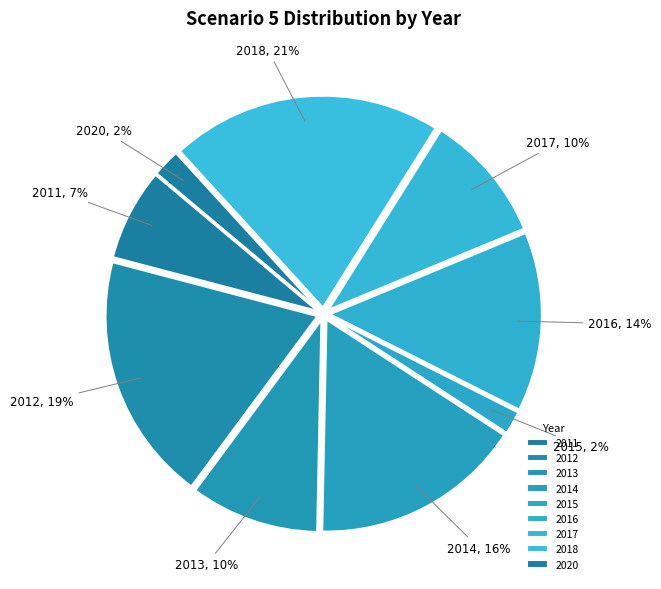

Is 2016 the majority of the pie?

No